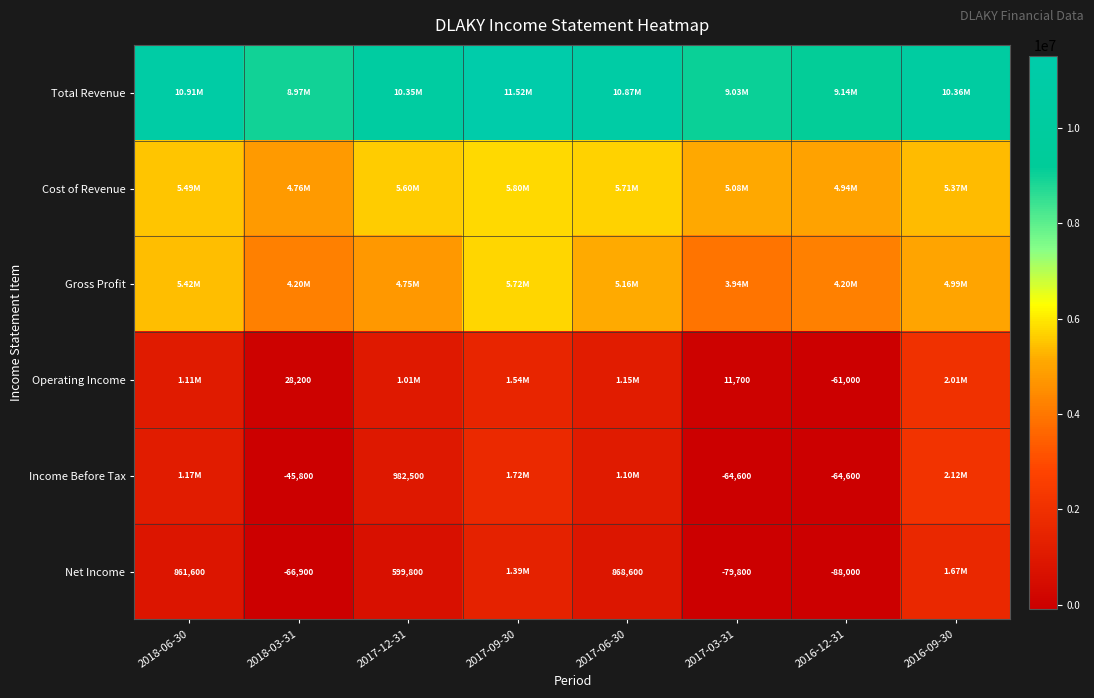

At how many categories does at least one series exceed 9585479?

5